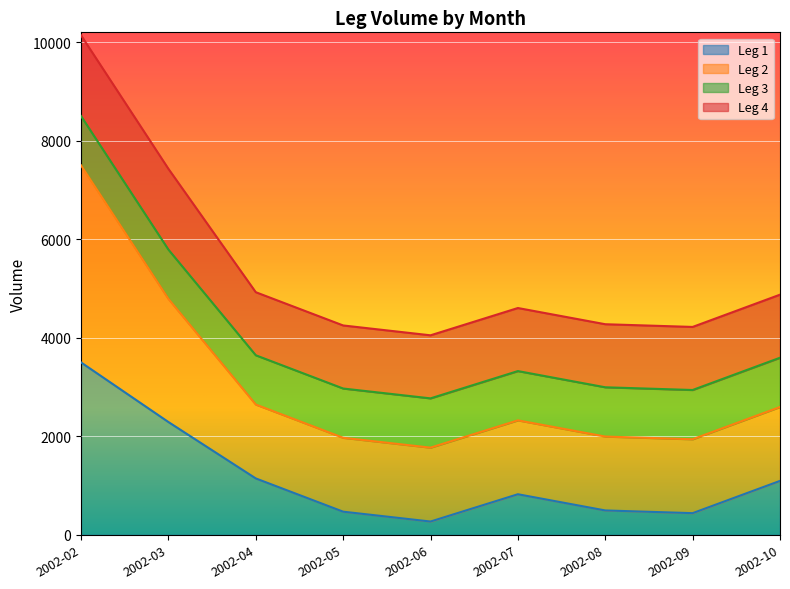

True or false: Leg 1 and Leg 2 intersect in this chart.

False